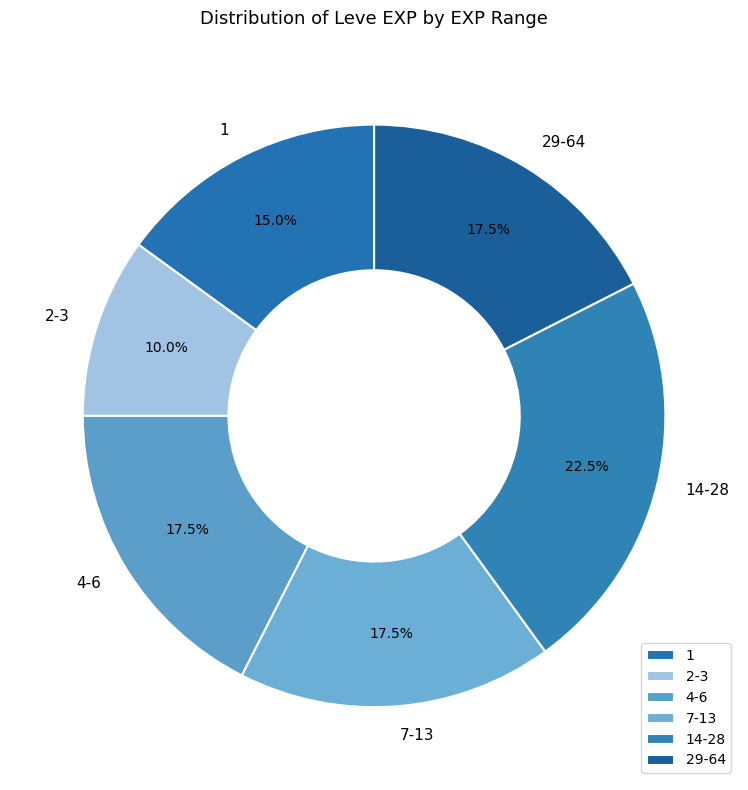

Combined, do 1 and 2-3 account for over 50%?

No